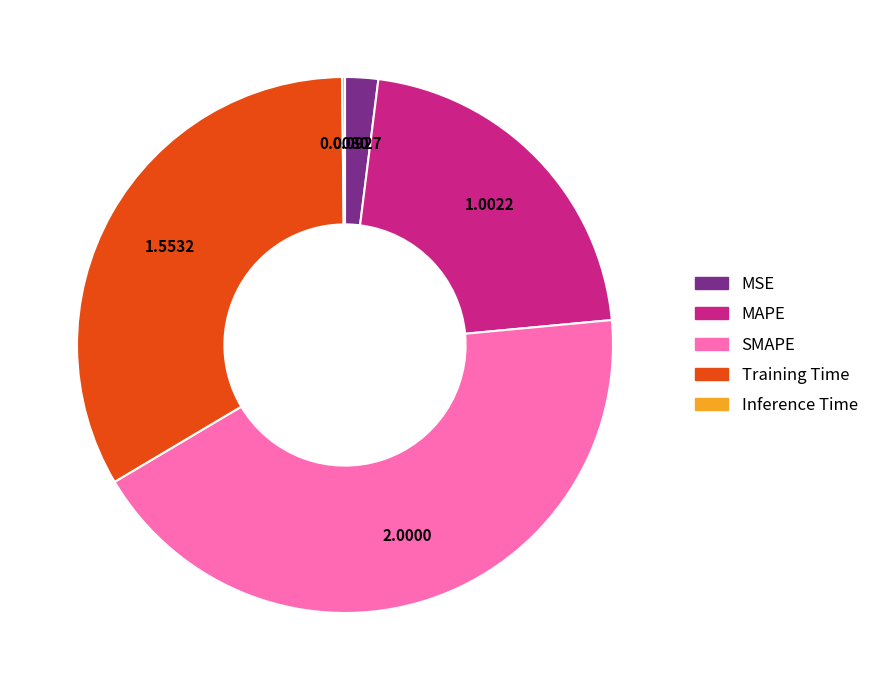

What is the ratio of the value at MAPE to the value at SMAPE?

0.5